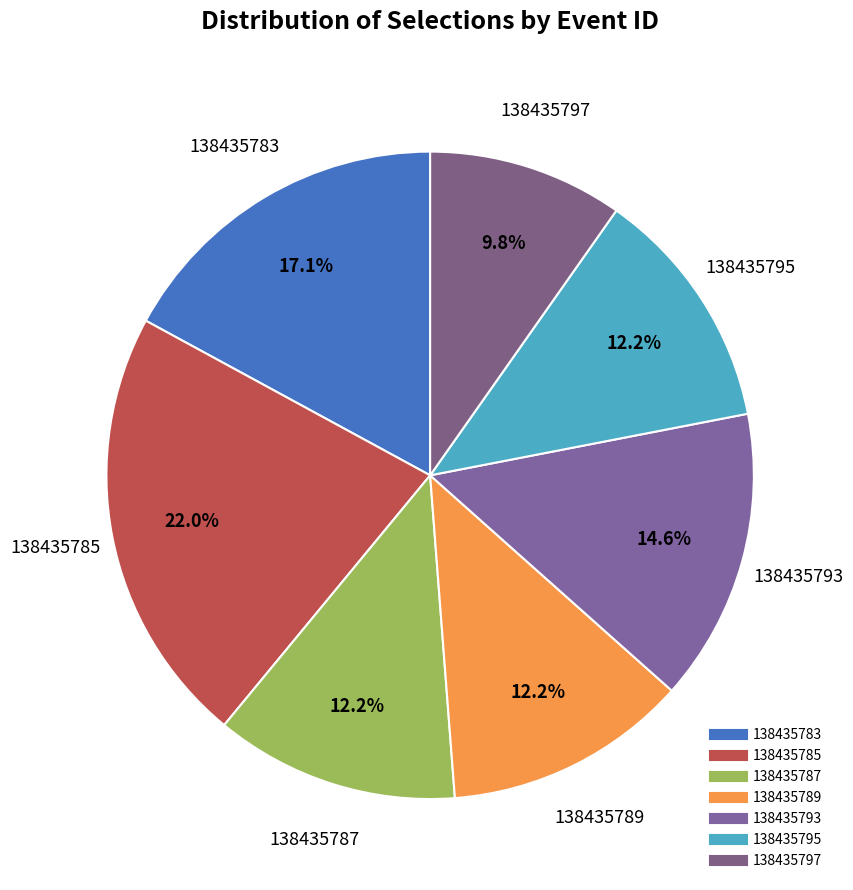

Count the number of slices in the pie.

7